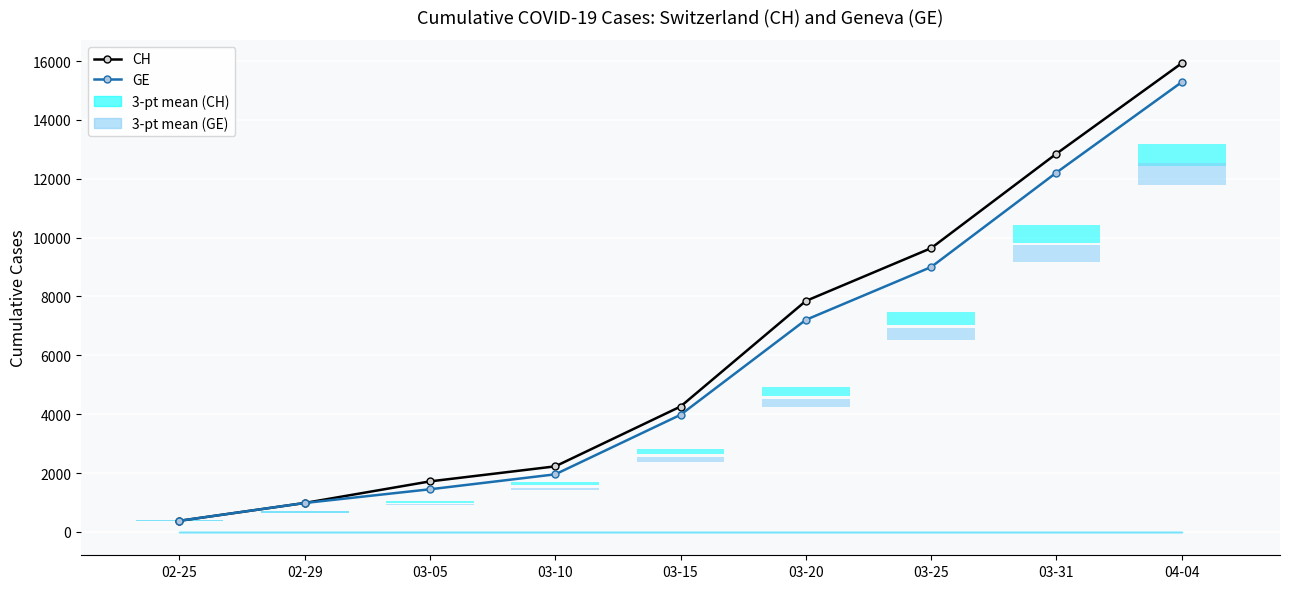

What is the smallest value displayed?

375